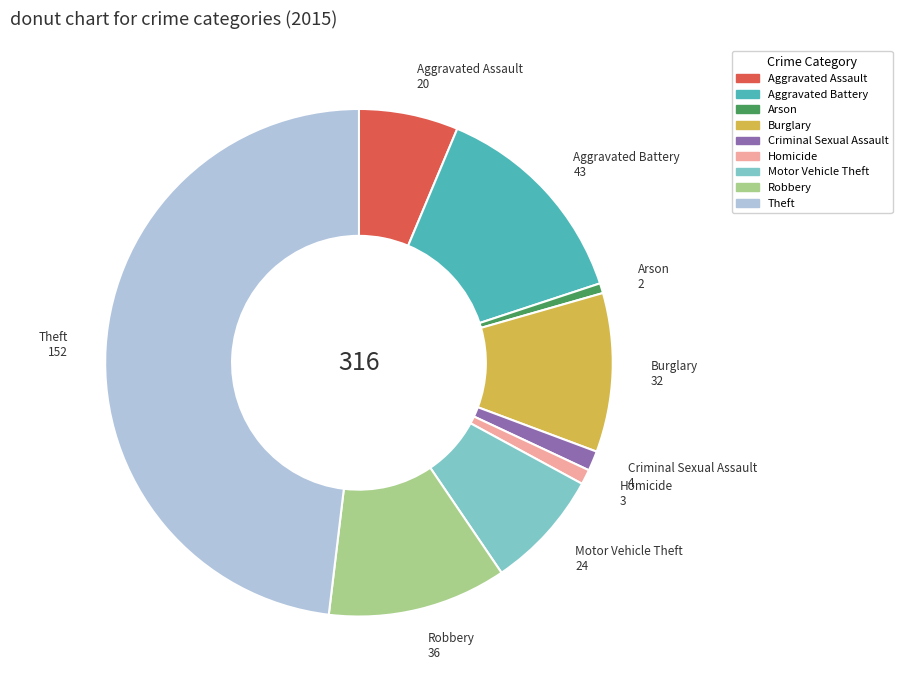

True or false: Criminal Sexual Assault accounts for 9% of the total.

False